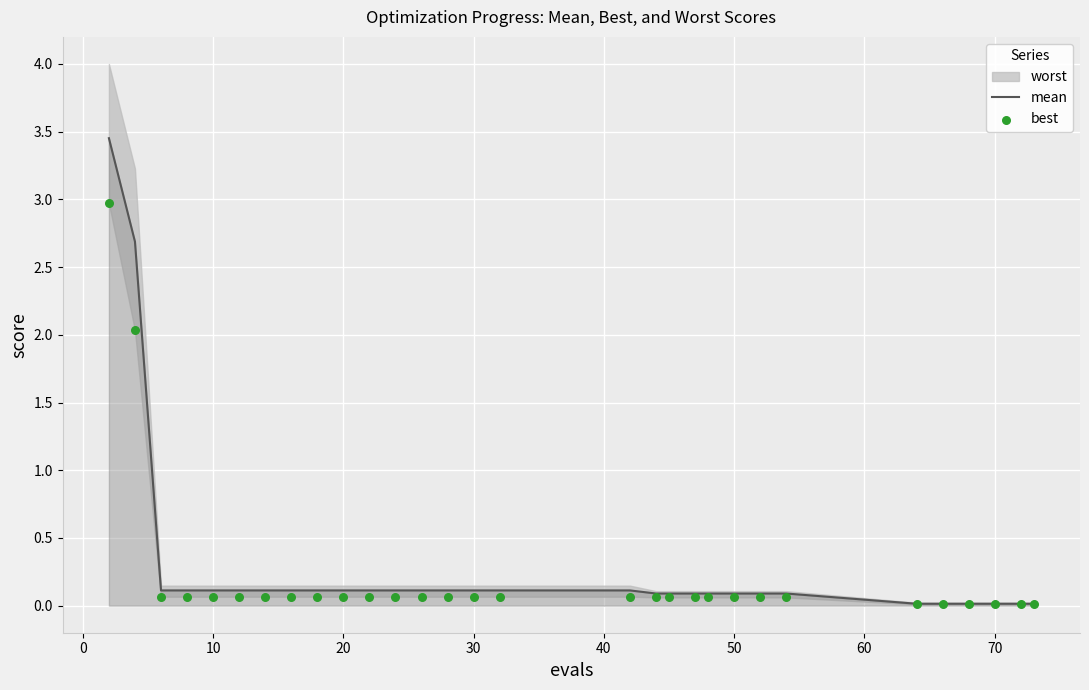

Is the value of best at 29 greater than the value of mean at 15?

No